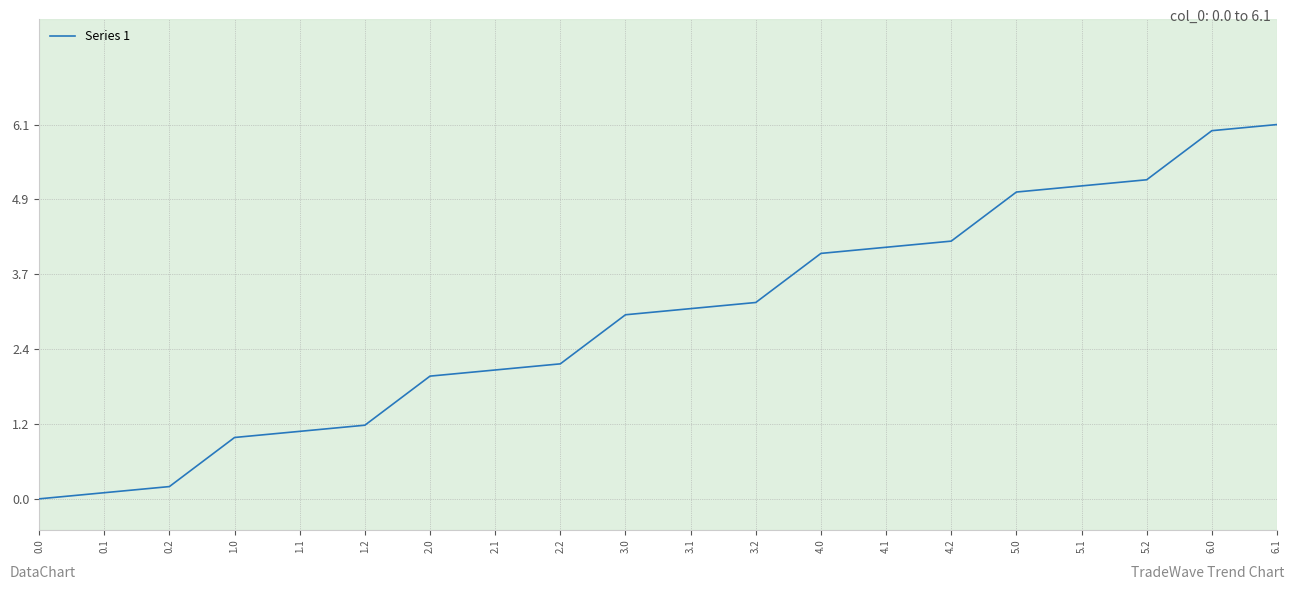

What is the maximum value shown in the chart?

6.1